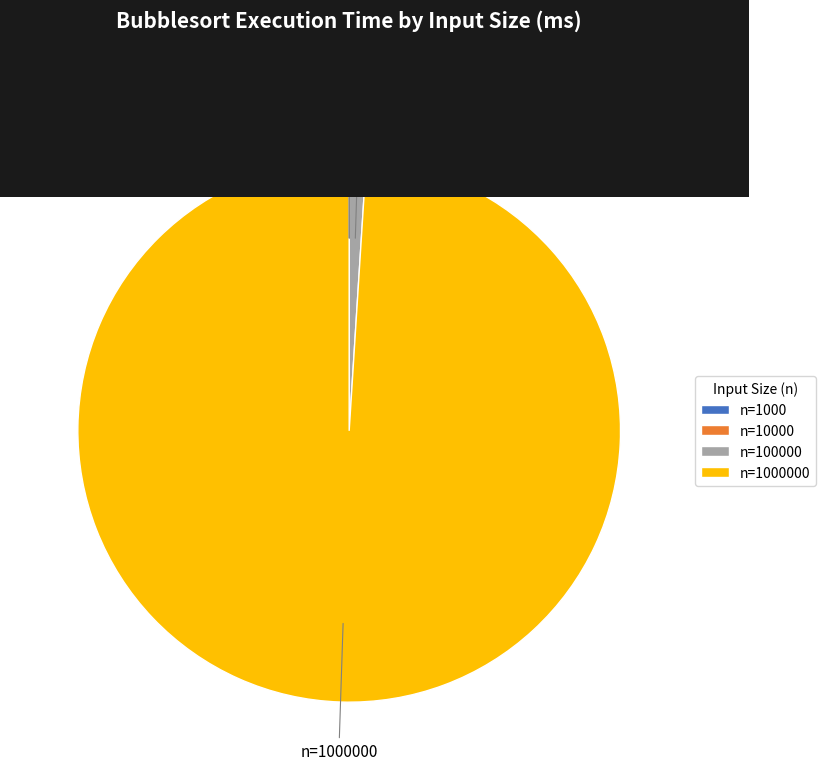

Is there a majority slice in this chart?

Yes